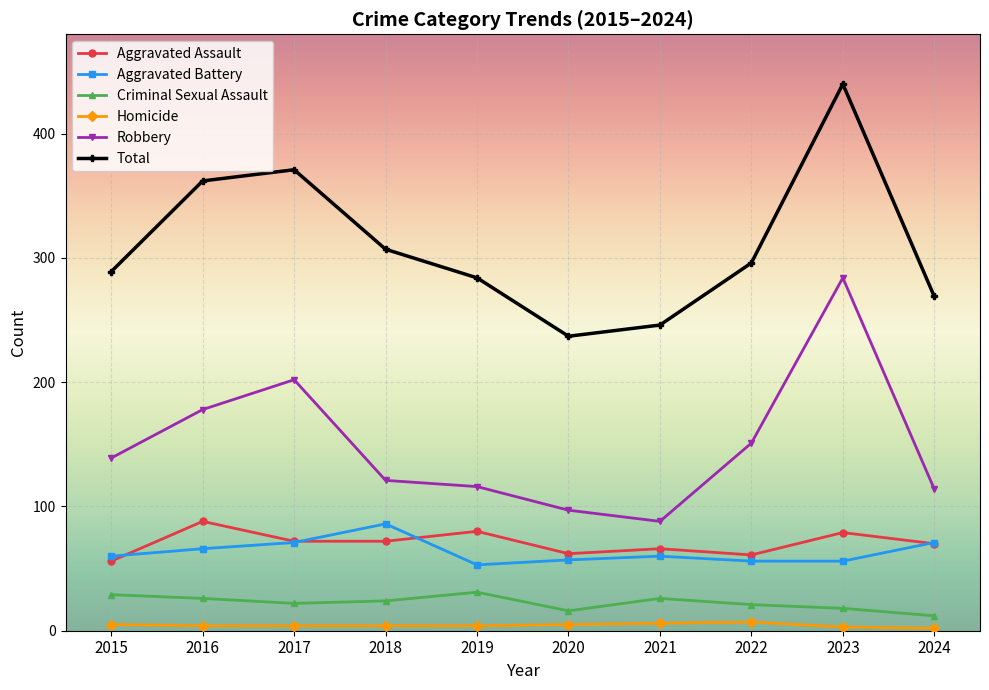

Does the chart have visible grid lines?

Yes